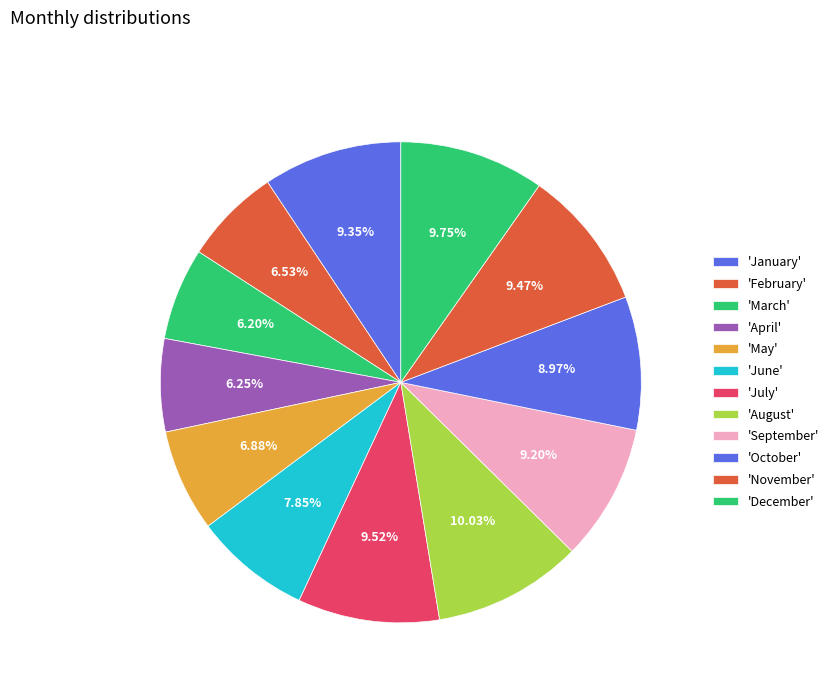

How many segments does this pie chart have?

12